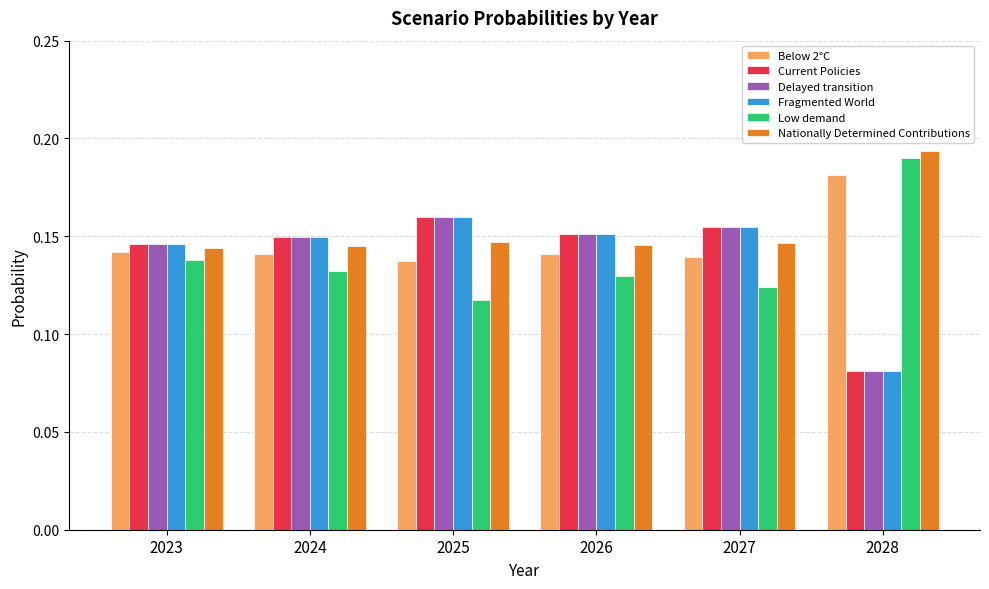

Which category has the lowest value across all series?

2028